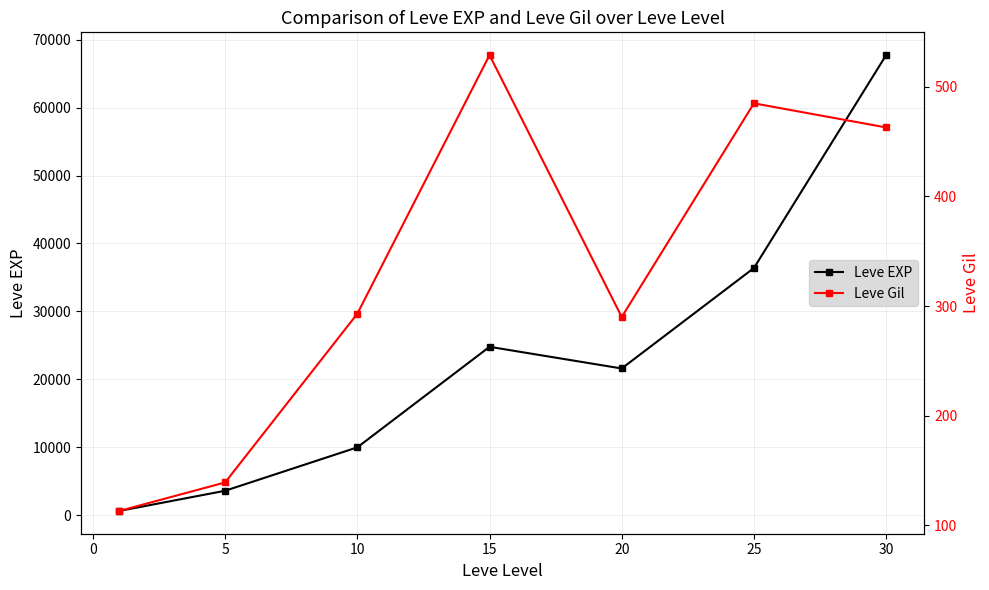

True or false: Leve EXP has more than 2 interior local peaks.

False